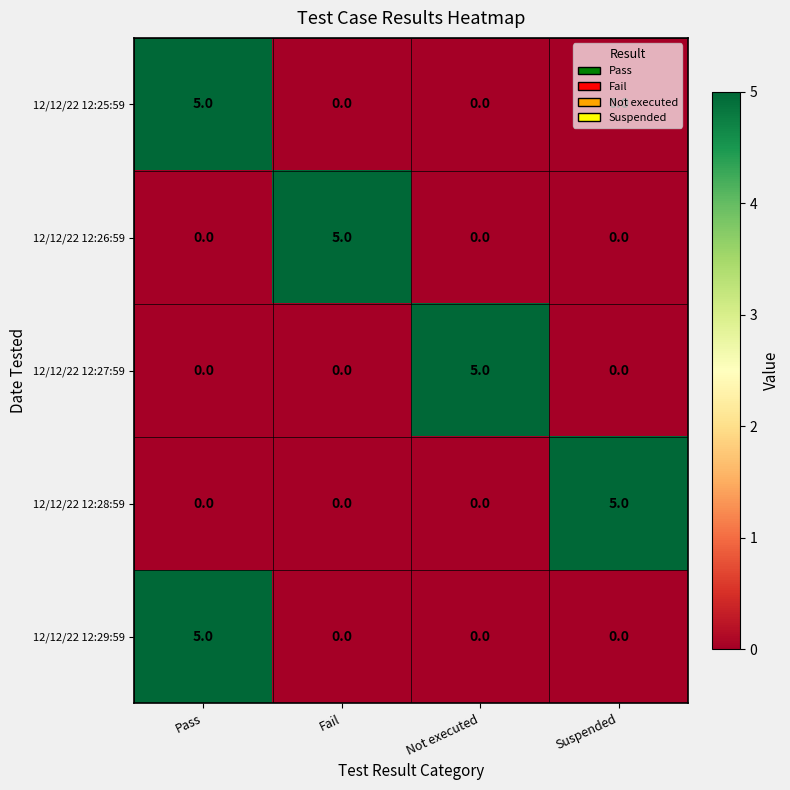

At which label does 12/12/22 12:28:59 reach its peak?

Suspended